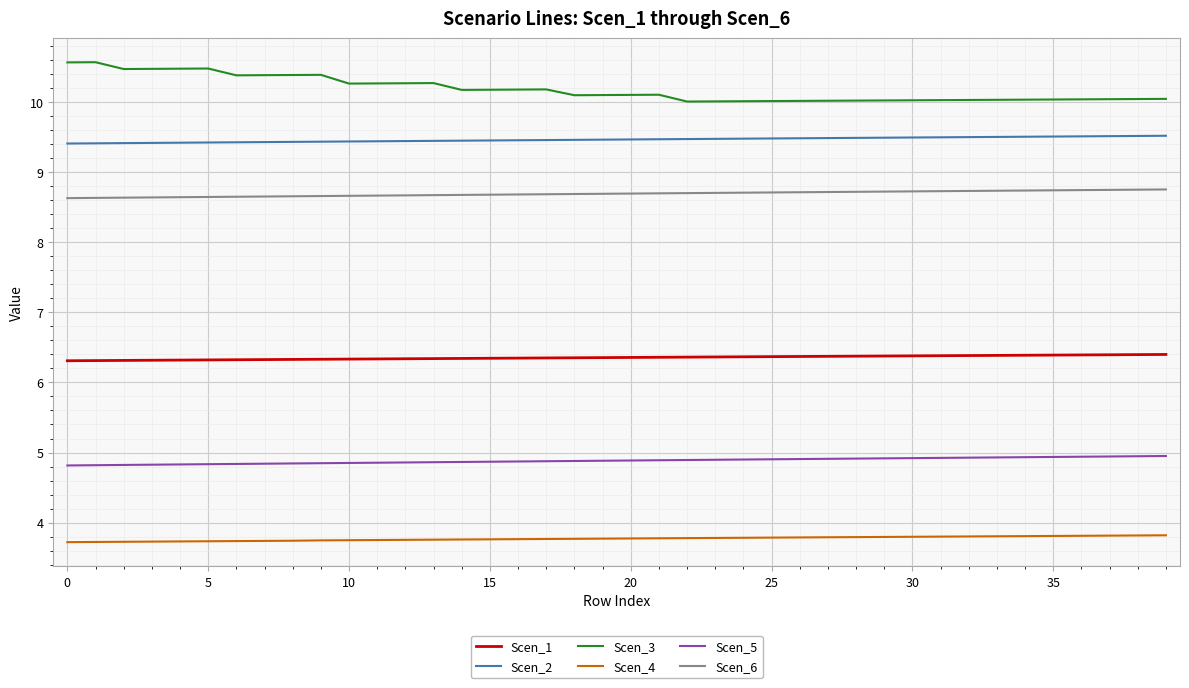

Which series has the largest total across all categories?

Scen_3